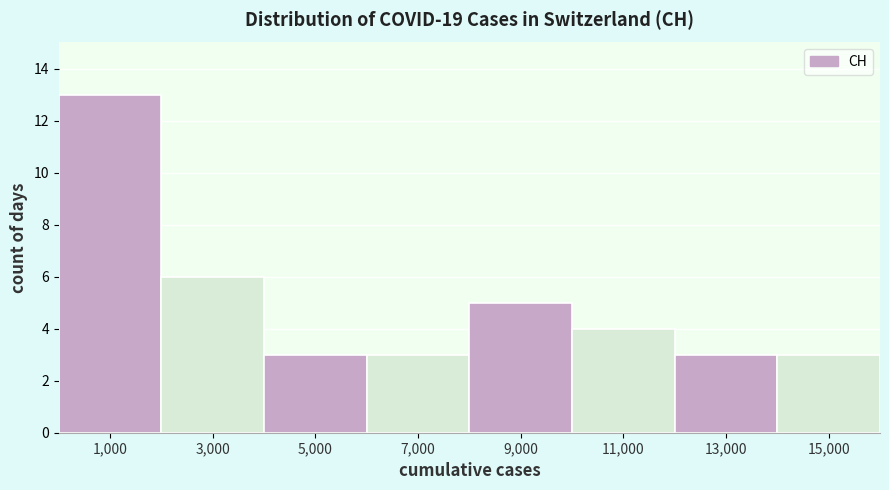

How tall is the bar that spans 12000 to 14000 on the x-axis? The values are not printed on the chart, so give them approximately, as read against the axis.

3